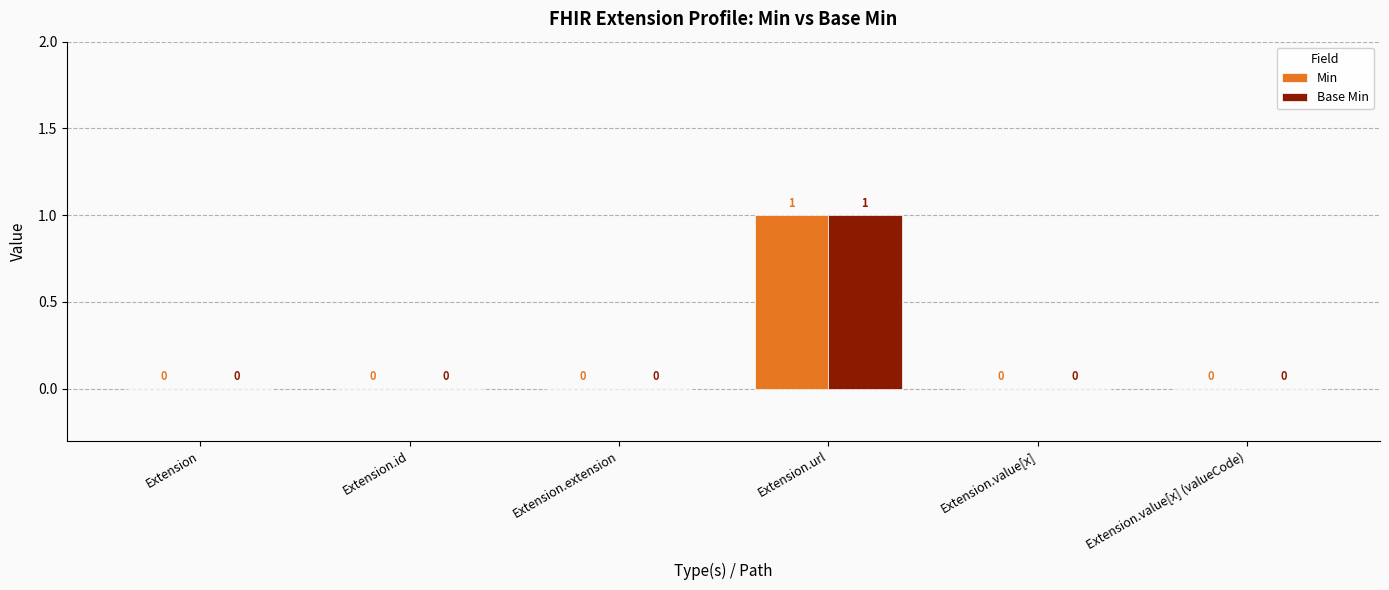

The value of Min at Extension.id is 0. True or false?

True